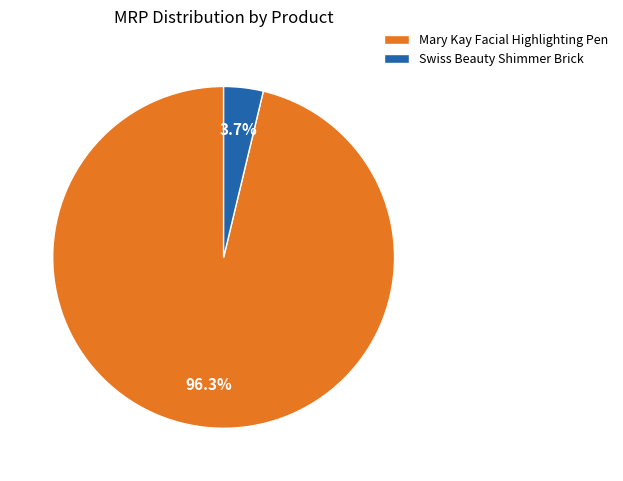

To the nearest percent, what is the combined percentage of Swiss Beauty Shimmer Brick and Mary Kay Facial Highlighting Pen?

100%